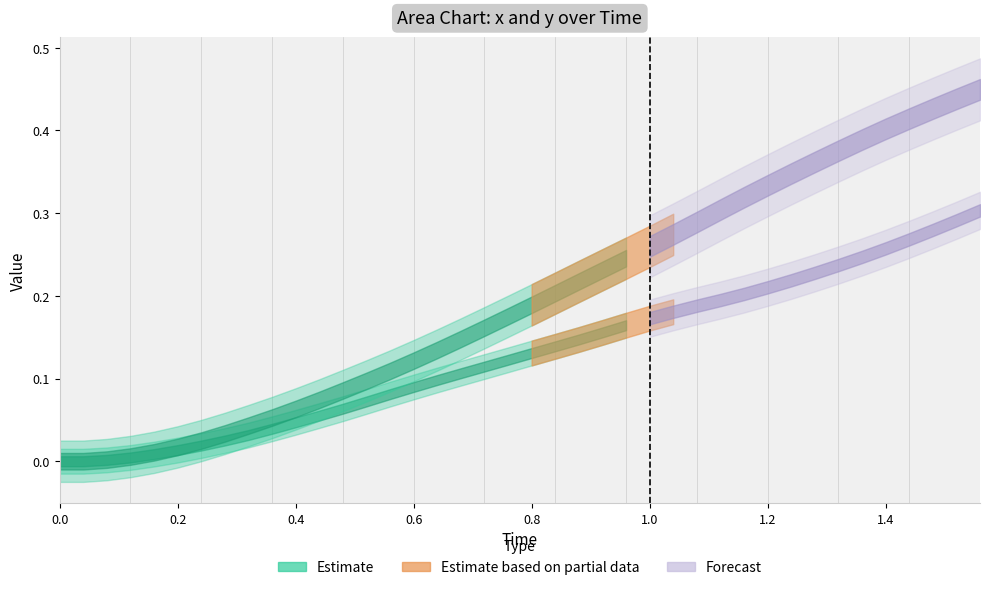

What is the sum of all x values?

5.2